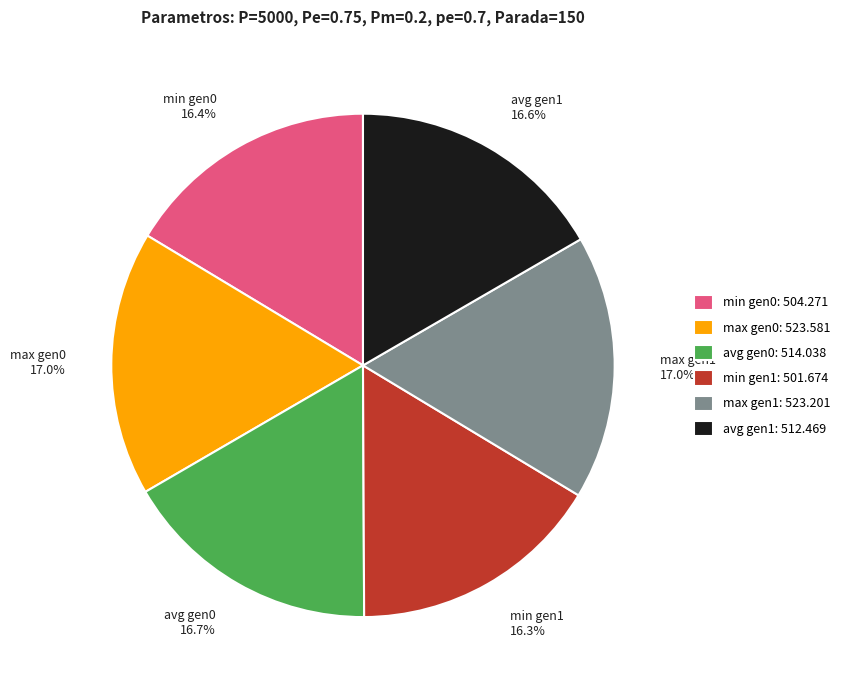

Does max gen1 17.0% represent more than half of the total?

No